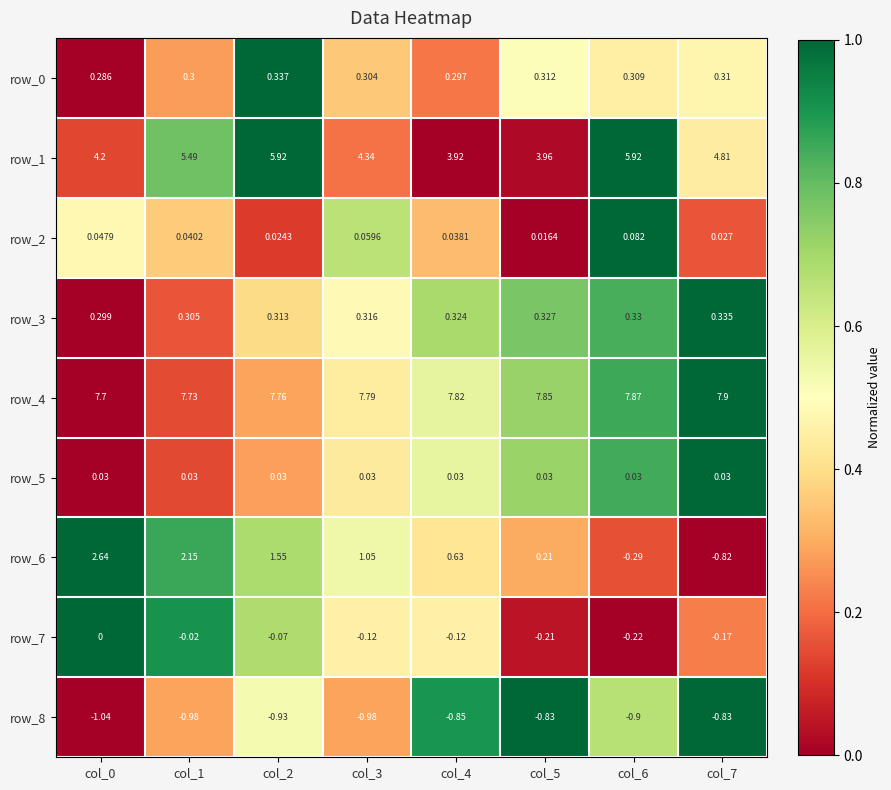

How many values in row_7 are below zero?

7